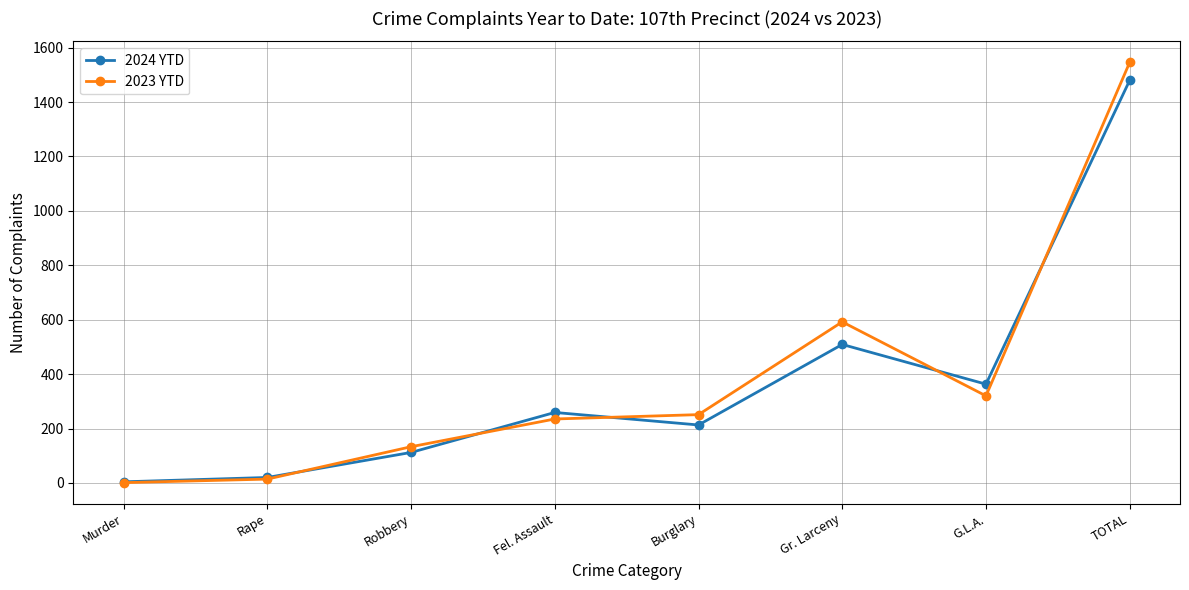

What is the sum of the 2023 YTD values at Gr. Larceny and Robbery?

725